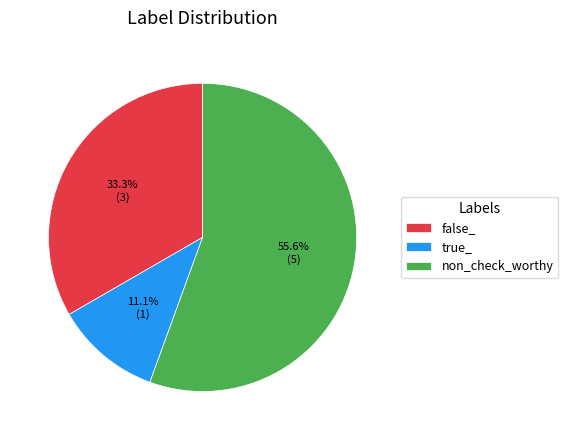

How many segments does this pie chart have?

3